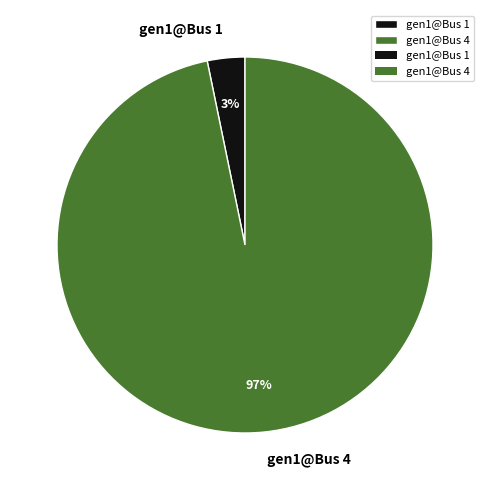

Which slice is the largest?

gen1@Bus 4